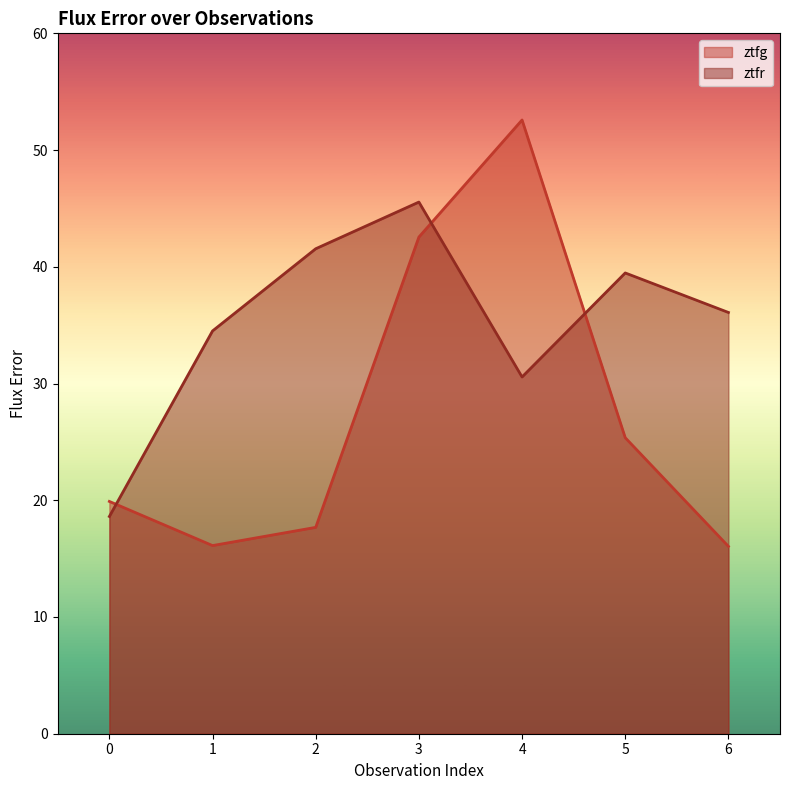

At how many categories does at least one series exceed 28?

6